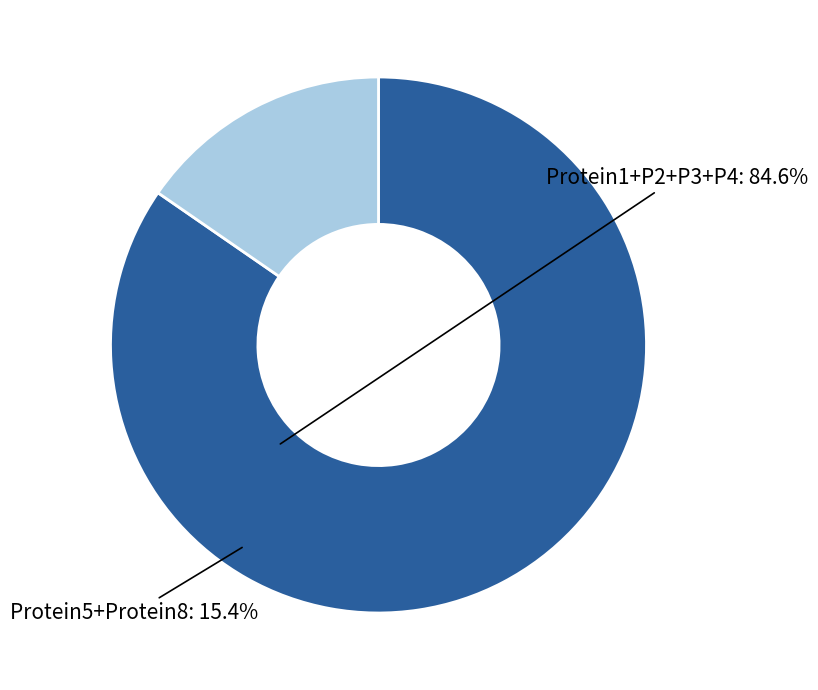

Is there a majority slice in this chart?

Yes